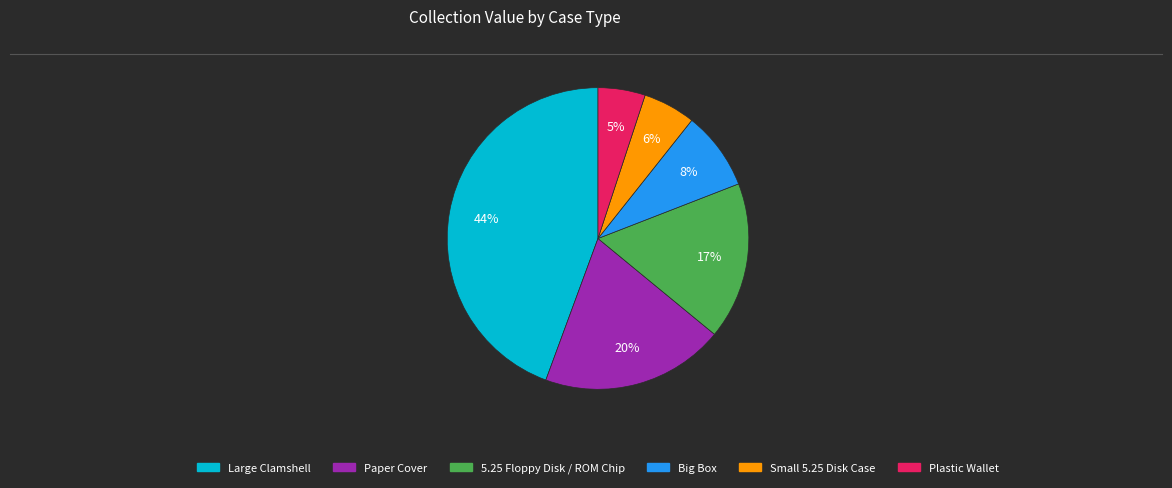

Count the number of slices in the pie.

6